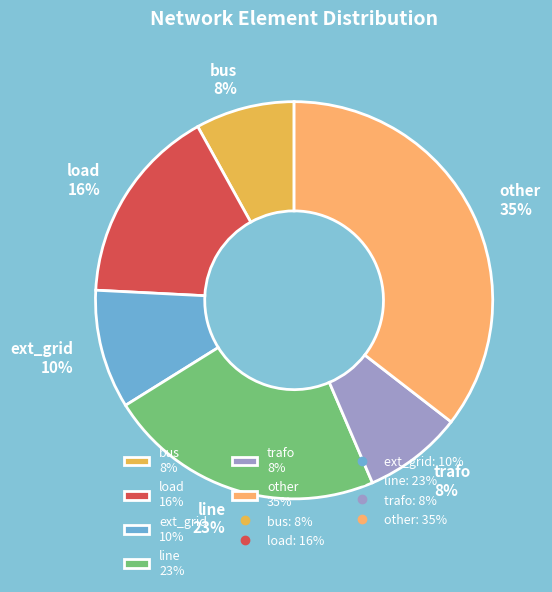

What percentage is the other slice, to the nearest percent?

35%